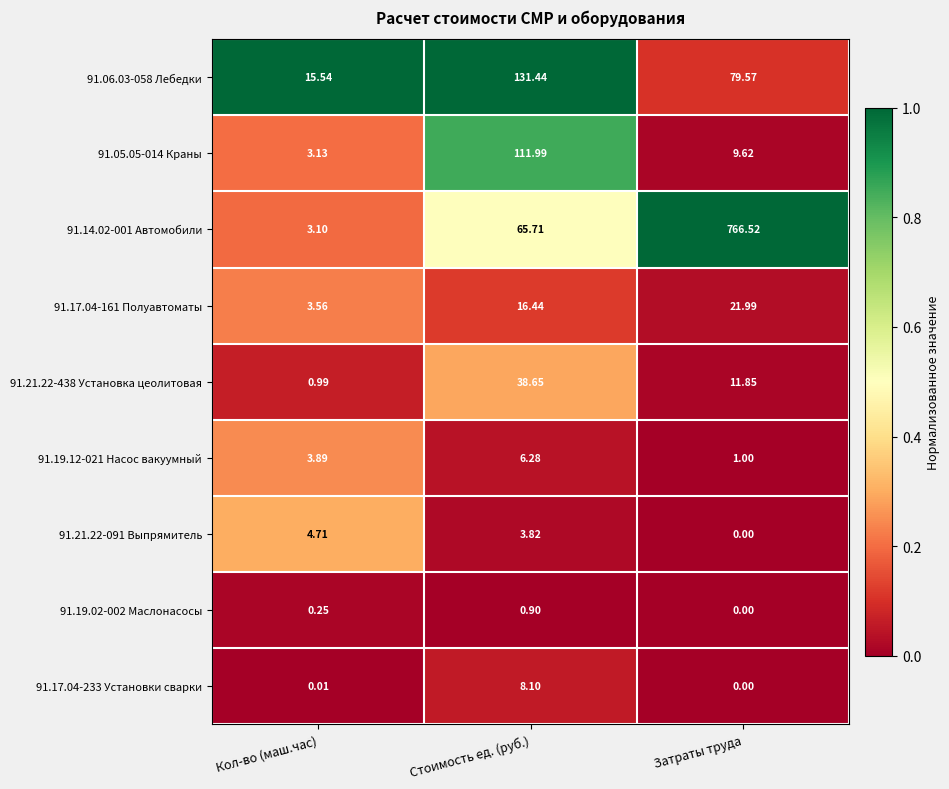

Rank the series at Кол-во (маш.час) from lowest to highest value.

91.17.04-233 Установки сварки, 91.19.02-002 Маслонасосы, 91.21.22-438 Установка цеолитовая, 91.14.02-001 Автомобили, 91.05.05-014 Краны, 91.17.04-161 Полуавтоматы, 91.19.12-021 Насос вакуумный, 91.21.22-091 Выпрямитель, 91.06.03-058 Лебедки